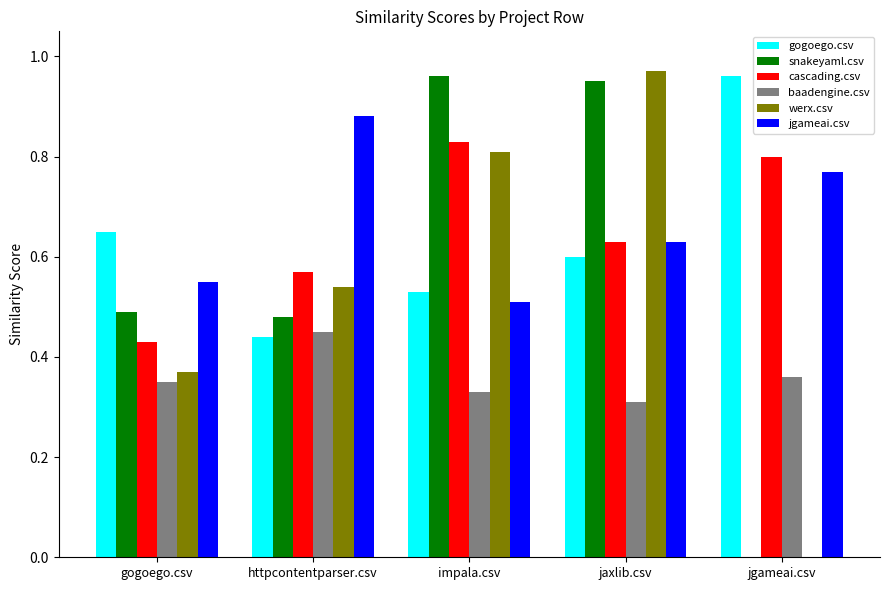

What is the total value across all series at gogoego.csv?

2.8